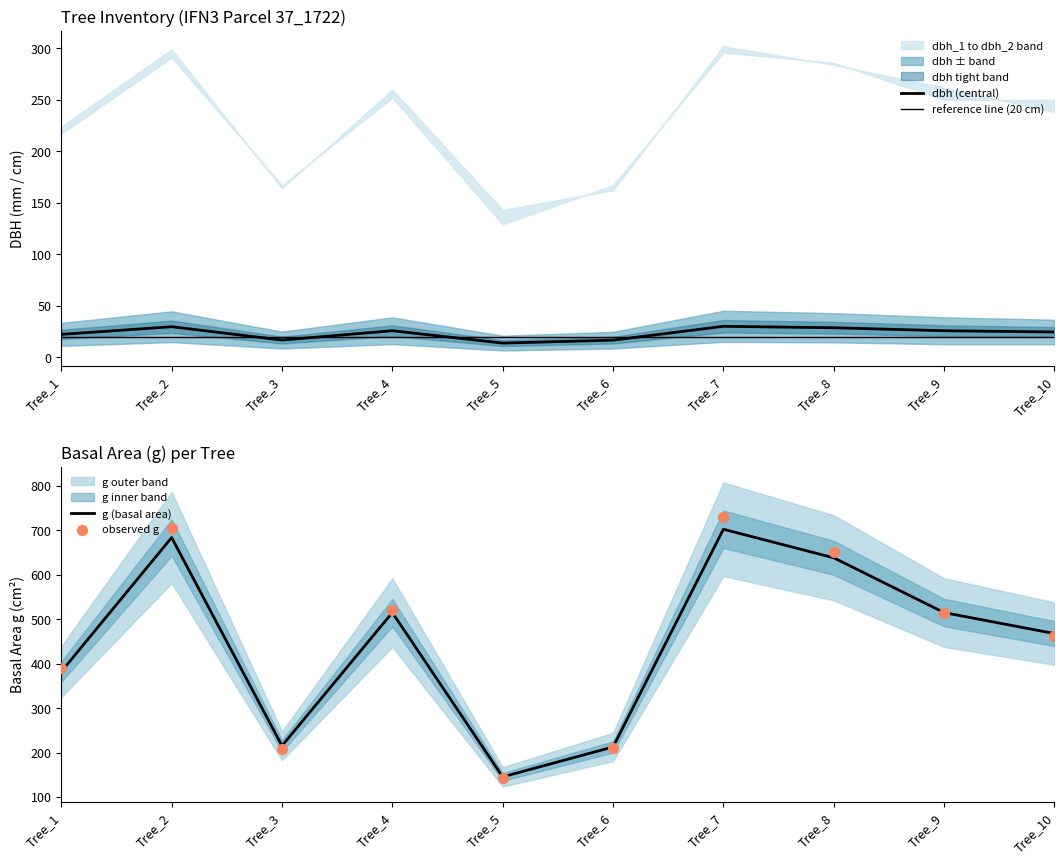

Which series has the largest total across all categories?

g